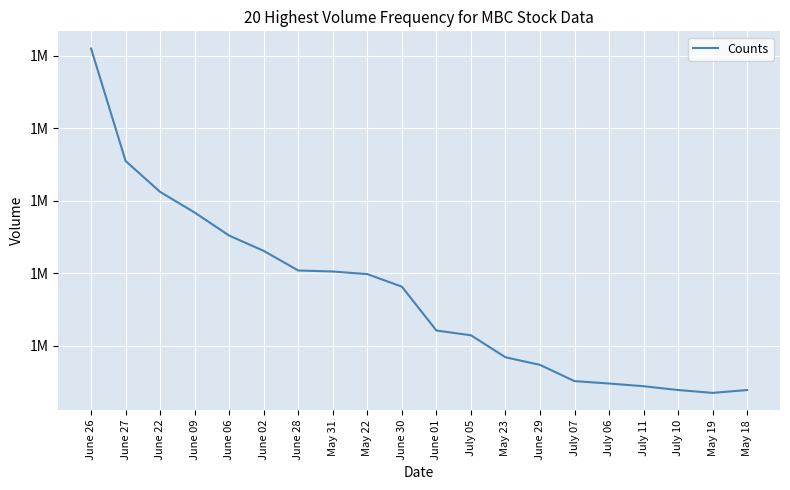

Where is the data nearest to the value 1345004?

June 09